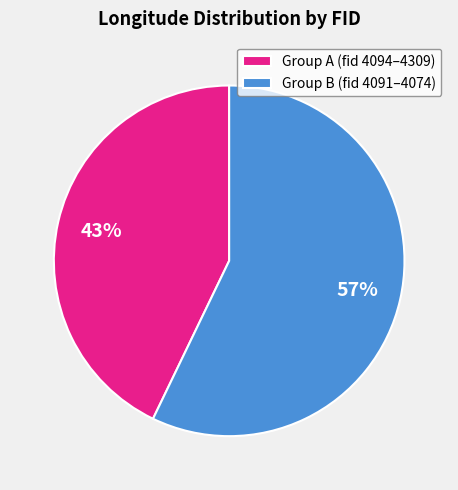

True or false: Group B (fid 4091–4074) accounts for 44% of the total.

False